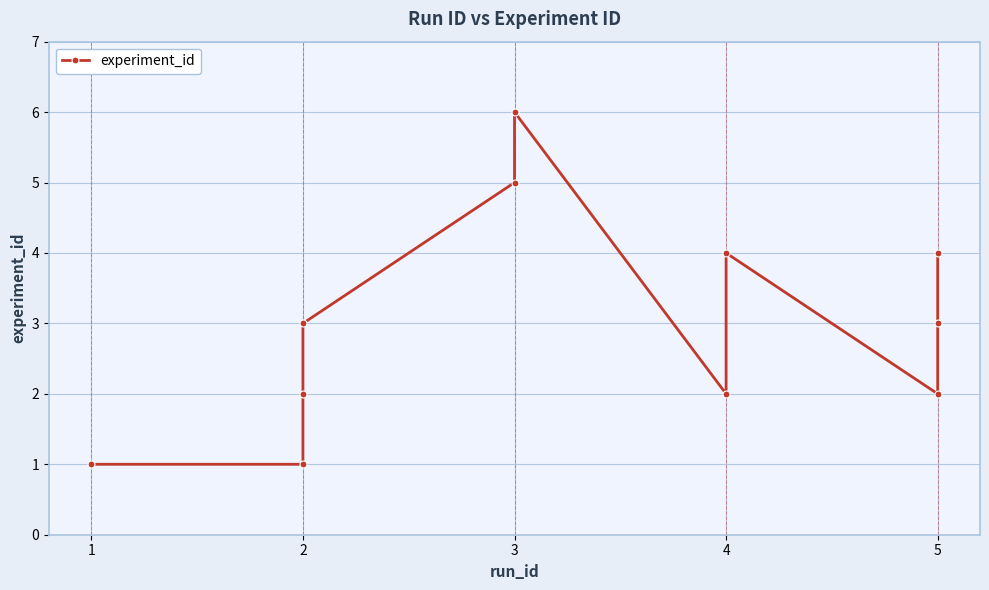

How many values are between 2 and 4?

7